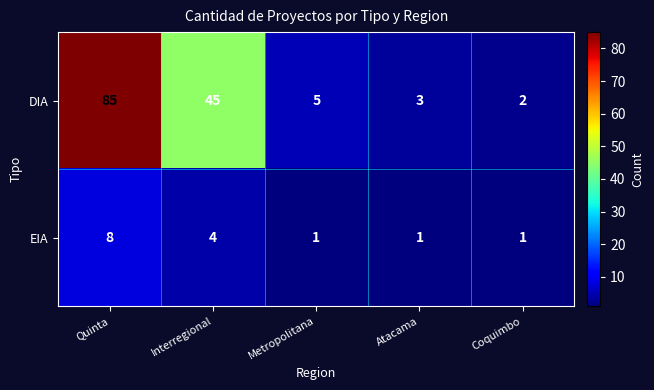

The value of DIA at Coquimbo is 3. True or false?

False